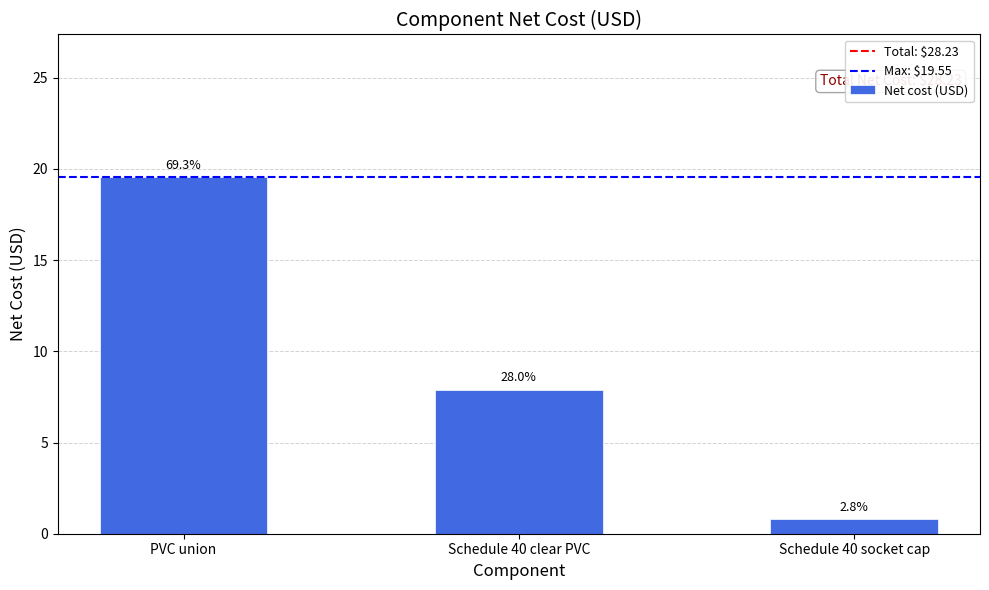

Are the bars horizontal?

No